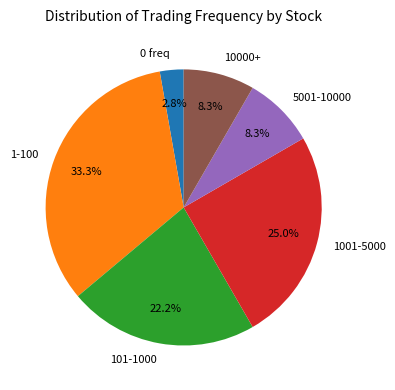

Approximately how many times larger is the value at 10000+ compared to 1001-5000?

0.3